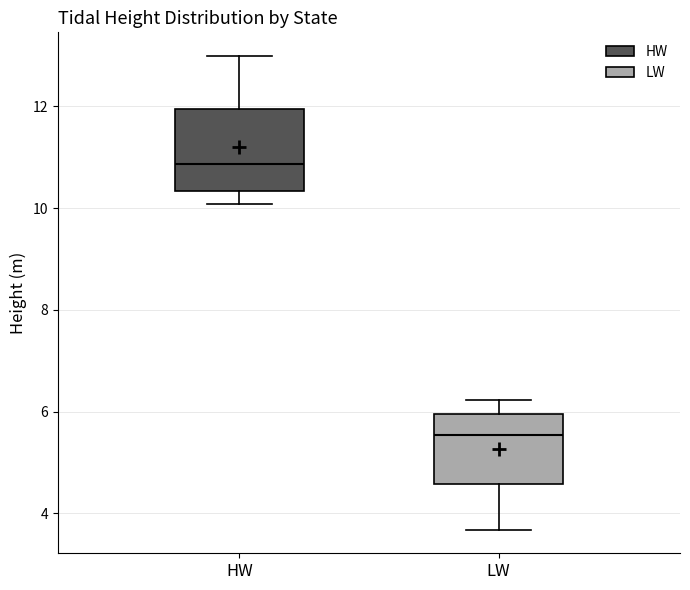

Where is the upper edge of the box for LW on the y-axis? The values are not printed on the chart, so give them approximately, as read against the axis.

6.0